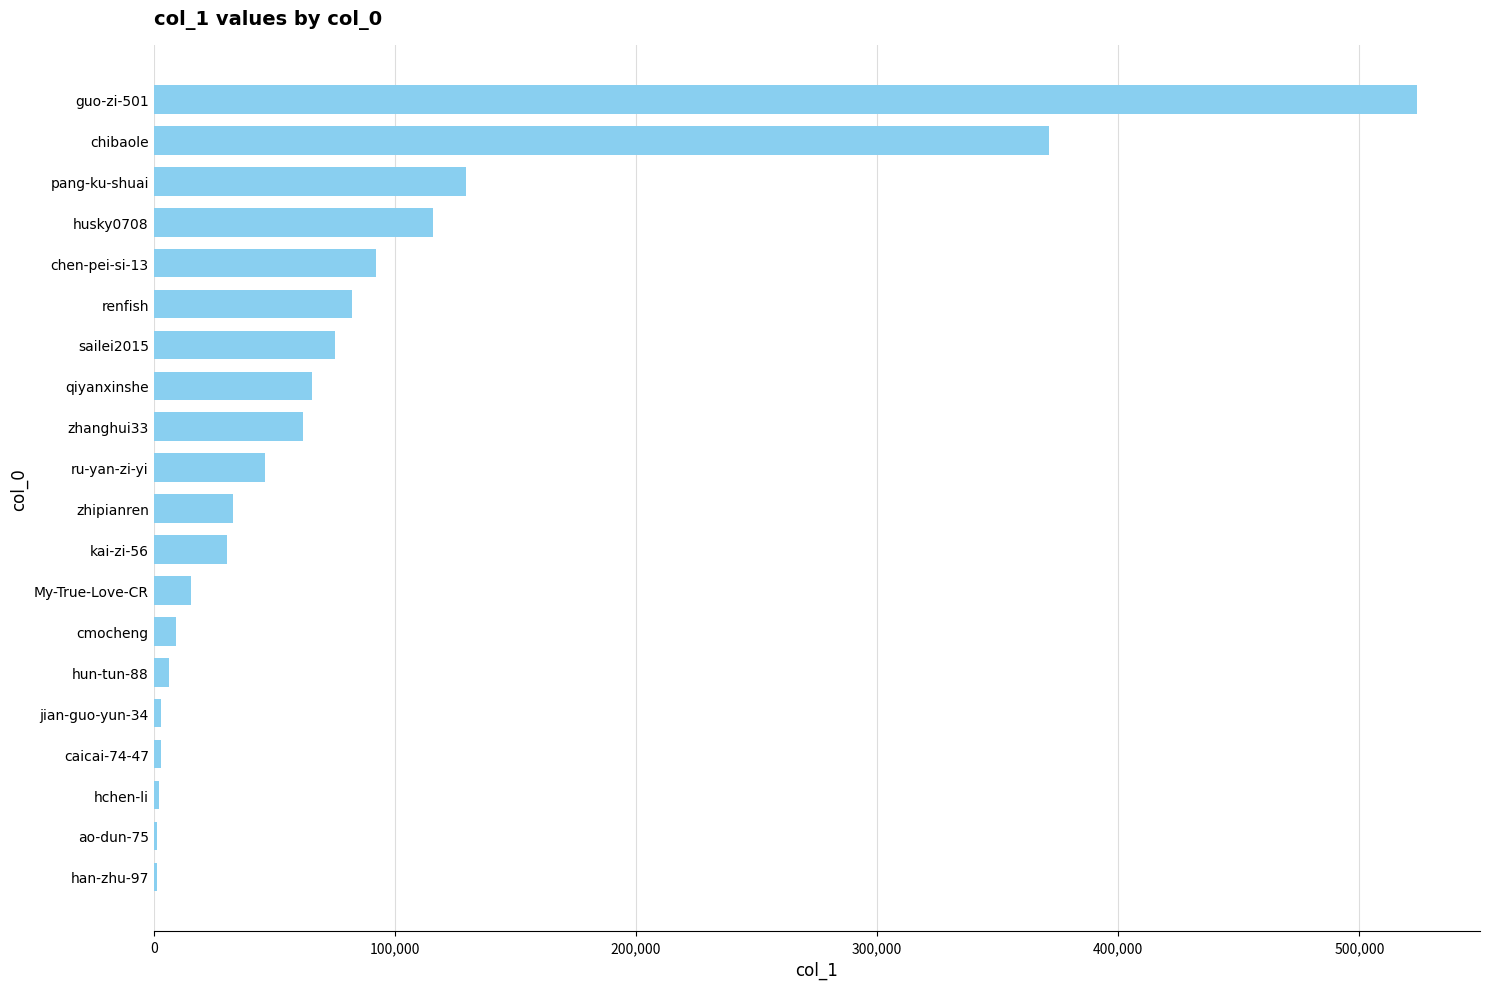

True or false: the data shows 15650 at My-True-Love-CR.

True